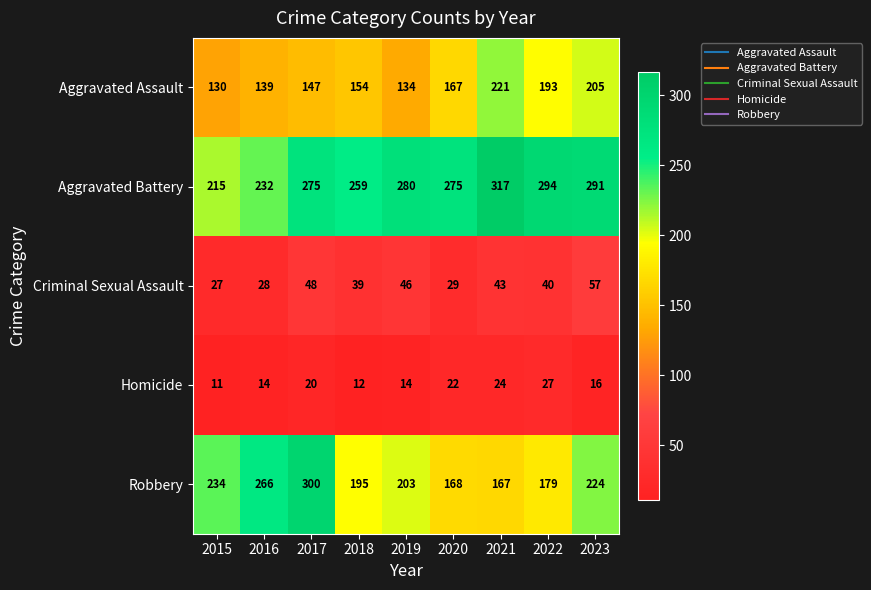

What is the lowest value of the Criminal Sexual Assault series?

27